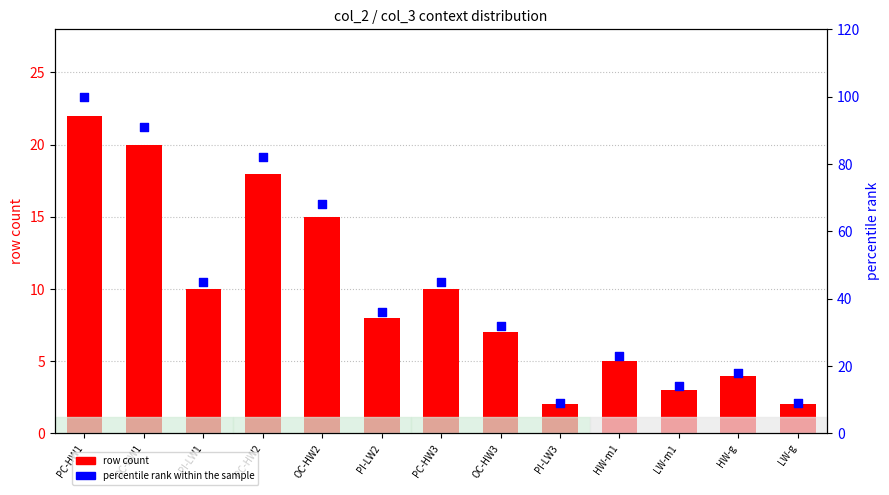

Which series reaches the maximum Y coordinate?

percentile rank within the sample